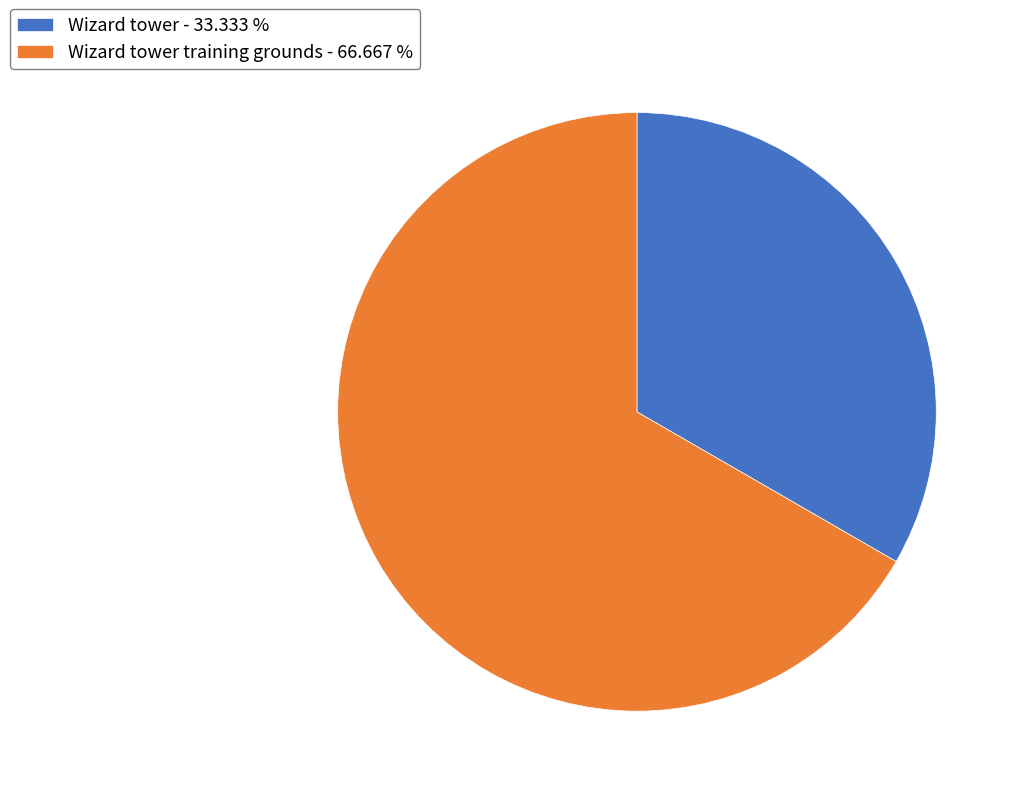

Between Wizard tower training grounds - 66.667 % and Wizard tower - 33.333 %, which is larger?

Wizard tower training grounds - 66.667 %